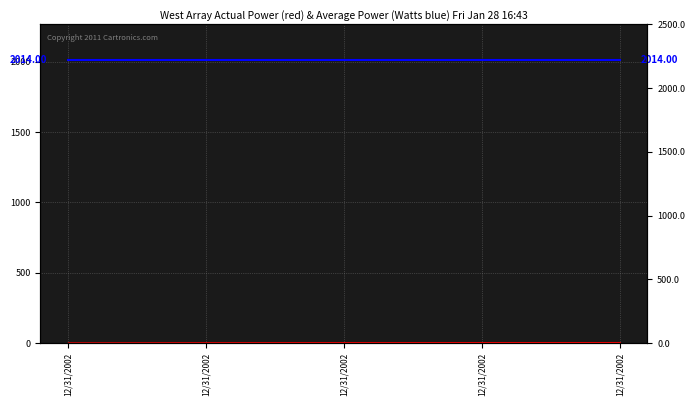

What is the approximate value at 12/31/2002?

3